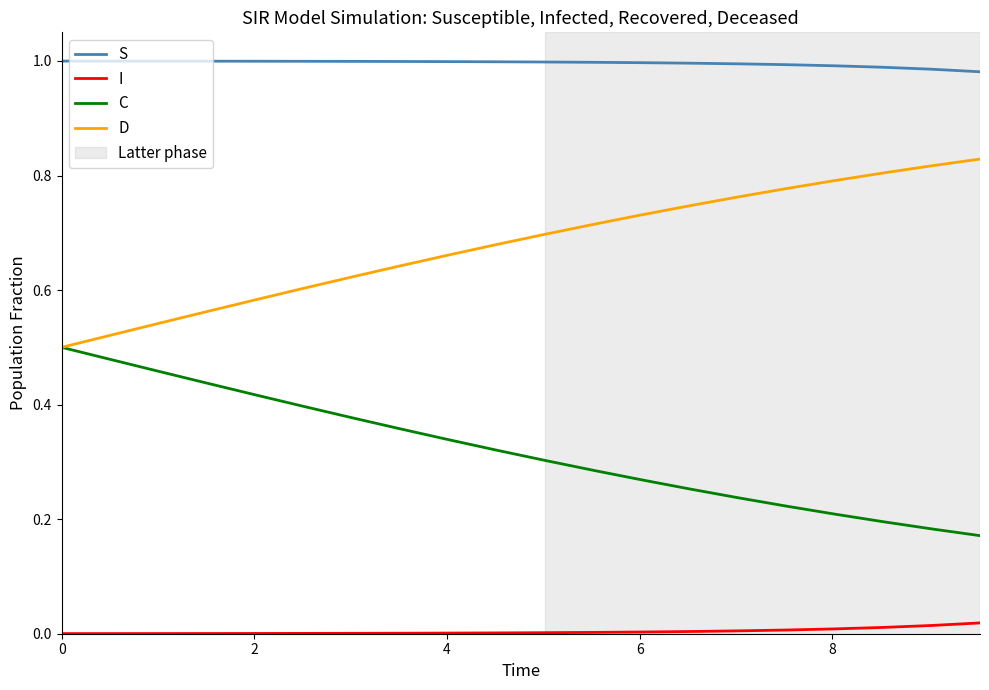

Rank the series by their average value, from lowest to highest.

I, C, D, S